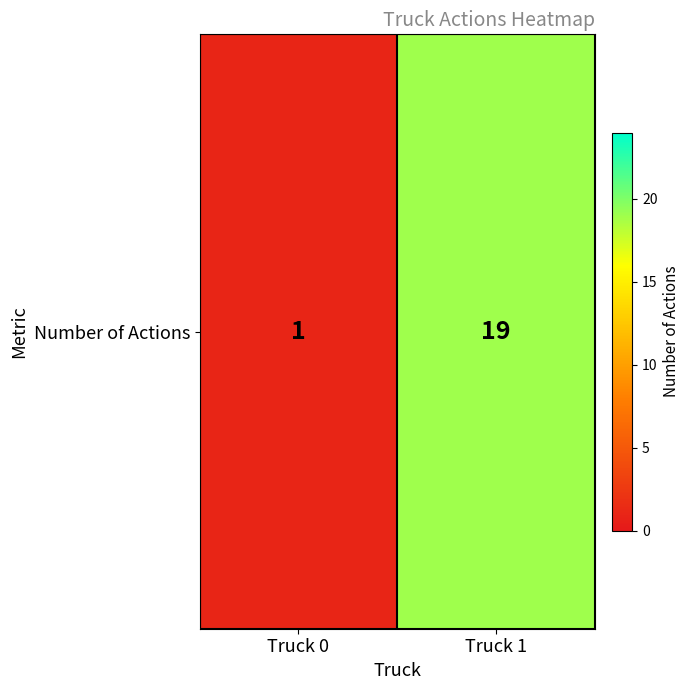

Is it true that the value at Truck 1 is 32?

False